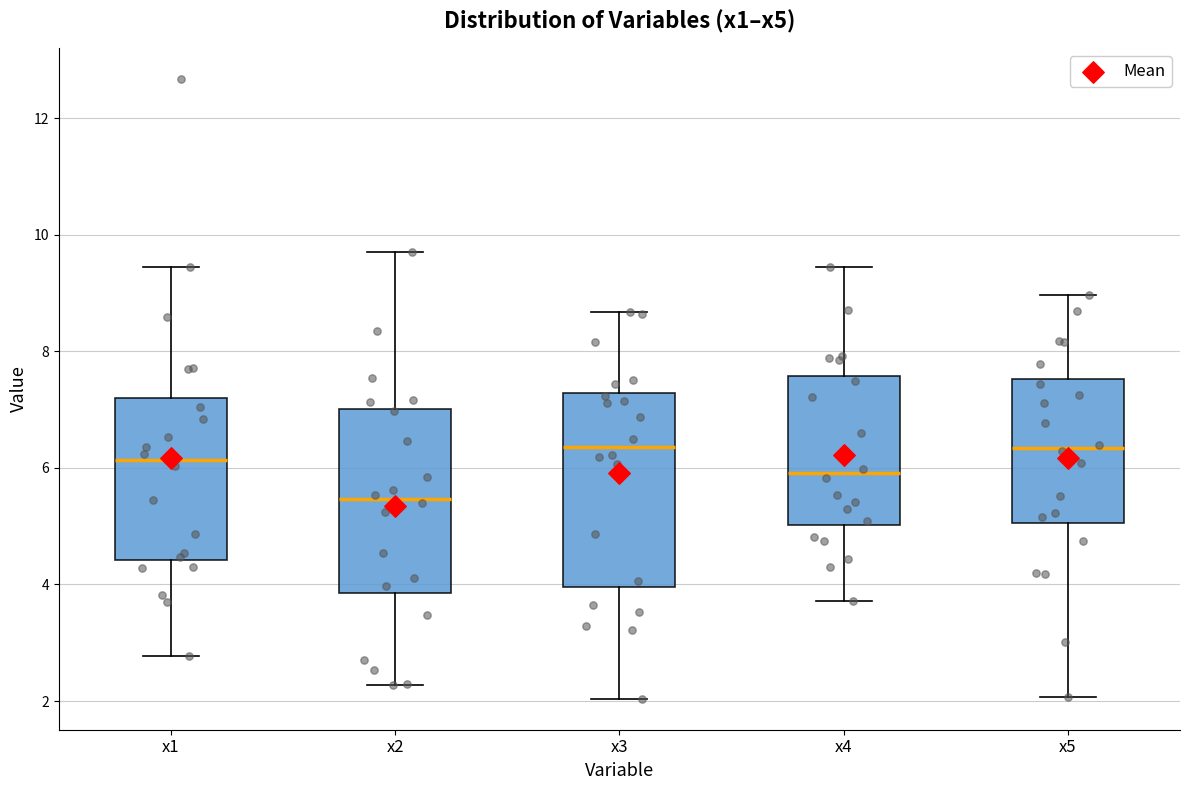

Where does the median line of the box for x3 sit on the y-axis? The values are not printed on the chart, so give them approximately, as read against the axis.

6.4